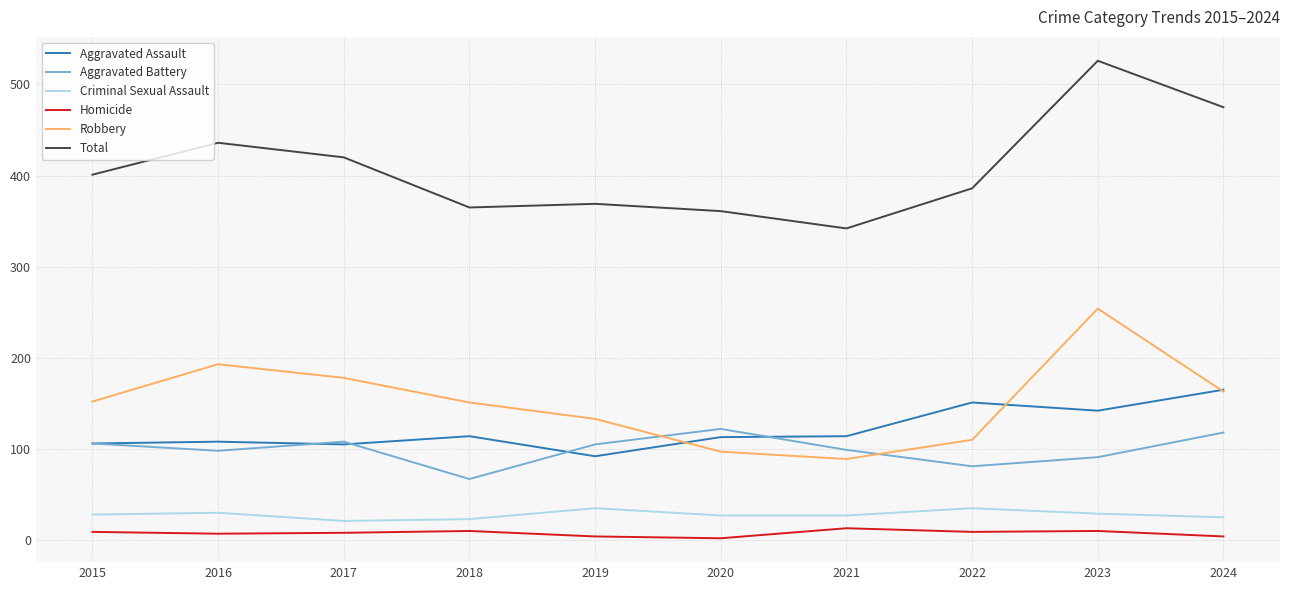

True or false: Criminal Sexual Assault and Total cross at least once.

False